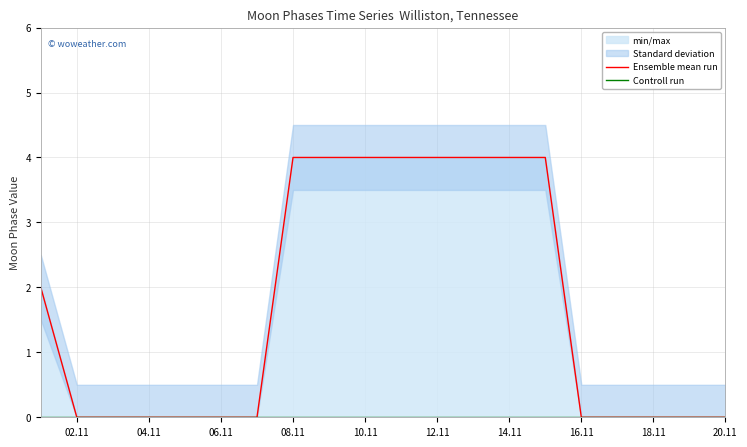

At how many categories does at least one series exceed 3?

8